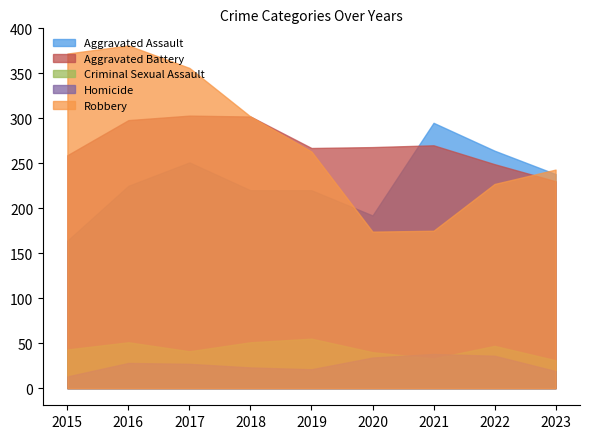

Does the chart have visible grid lines?

No